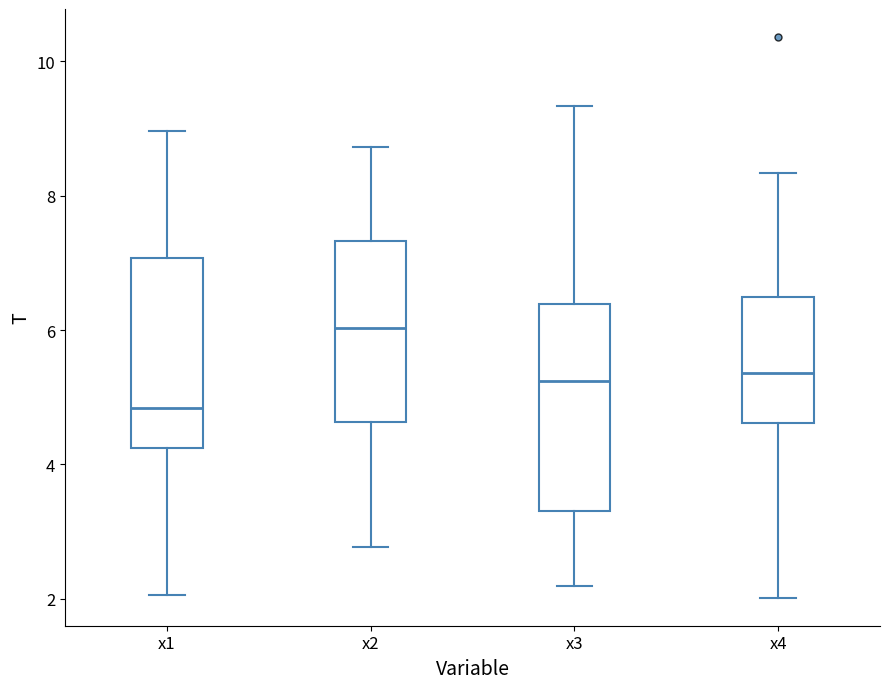

Reading left to right, transcribe this box plot: for each box, give where its median line is, the range the box spans, and where its two whiskers end, as read against the y-axis. The values are not printed on the chart, so give them approximately, as read against the axis.

x1: median 4.8, box 4.2 to 7.0, whiskers 2.0 to 9.0
x2: median 6.0, box 4.6 to 7.4, whiskers 2.8 to 8.8
x3: median 5.2, box 3.4 to 6.4, whiskers 2.2 to 9.4
x4: median 5.4, box 4.6 to 6.4, whiskers 2.0 to 8.4